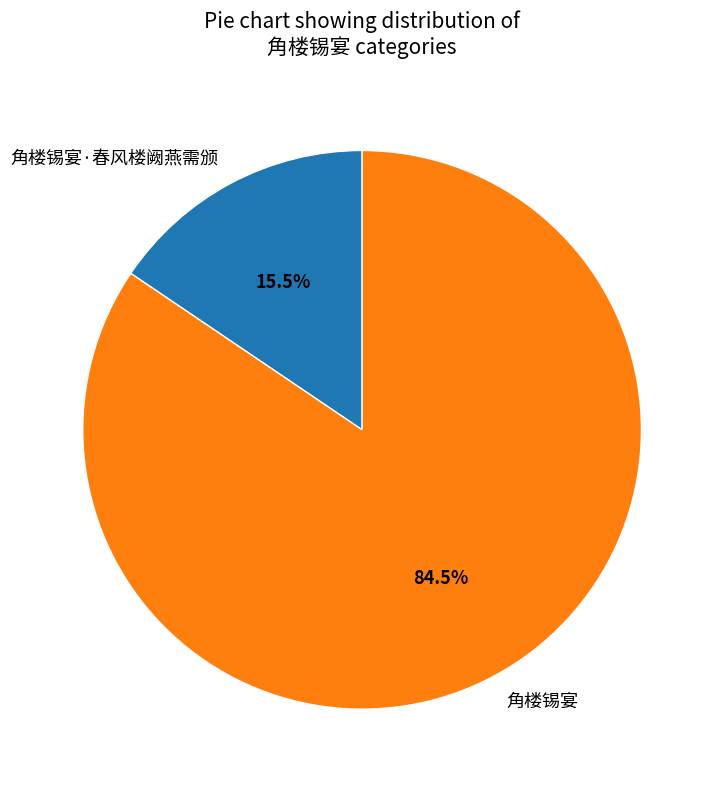

Which category has the biggest portion of the pie?

角楼锡宴